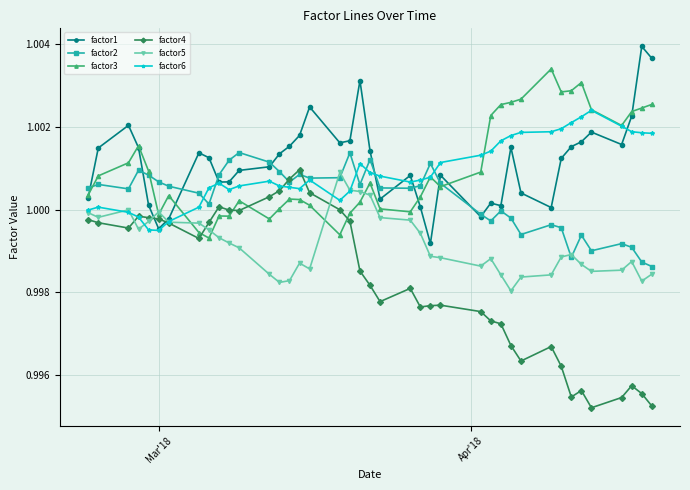

Which series has the widest spread of values?

factor4